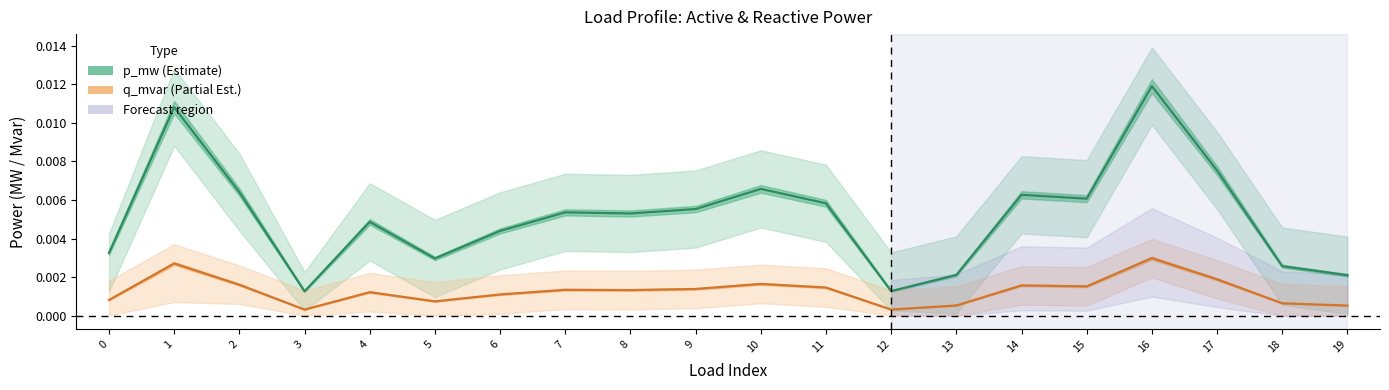

Rank the categories by q_mvar (Partial Est.) value from lowest to highest.

3, 12, 19, 13, 18, 5, 0, 6, 4, 8, 7, 9, 11, 15, 14, 2, 10, 17, 1, 16